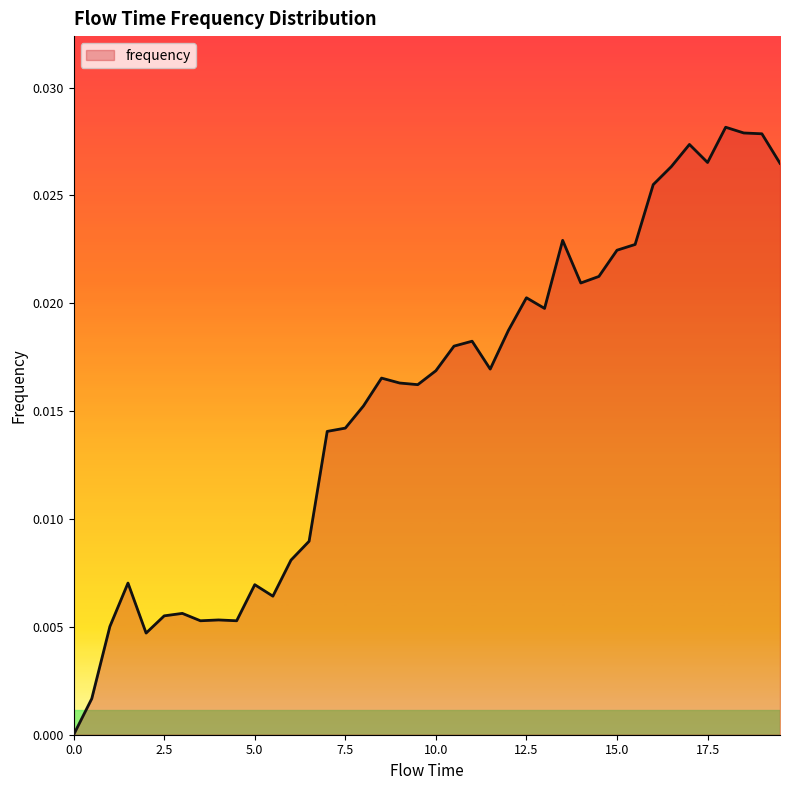

How many lines are shown in the chart?

1